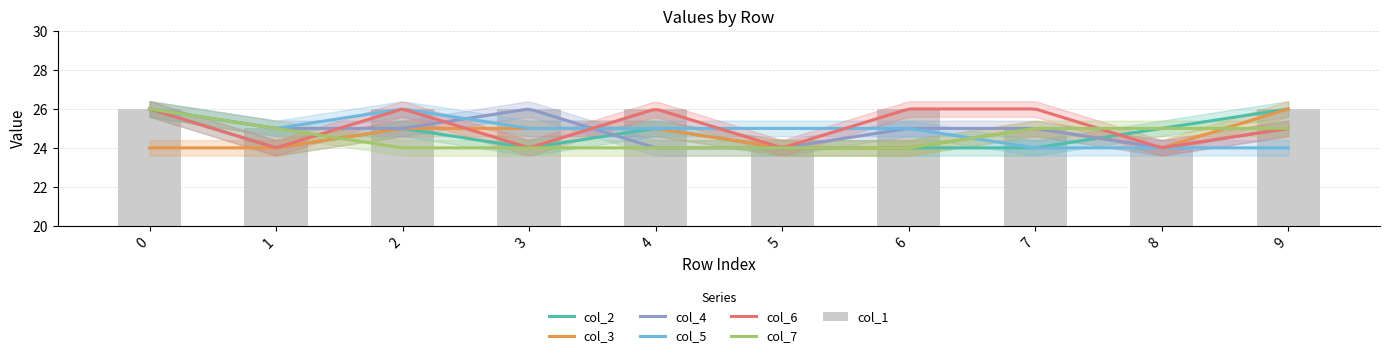

Rank the categories by col_3 value from highest to lowest.

9, 2, 3, 4, 7, 0, 1, 5, 6, 8